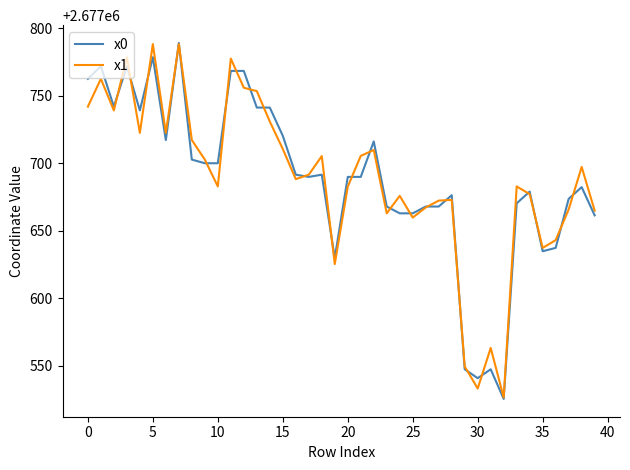

What is the lowest value of the x1 series?

2677526.3